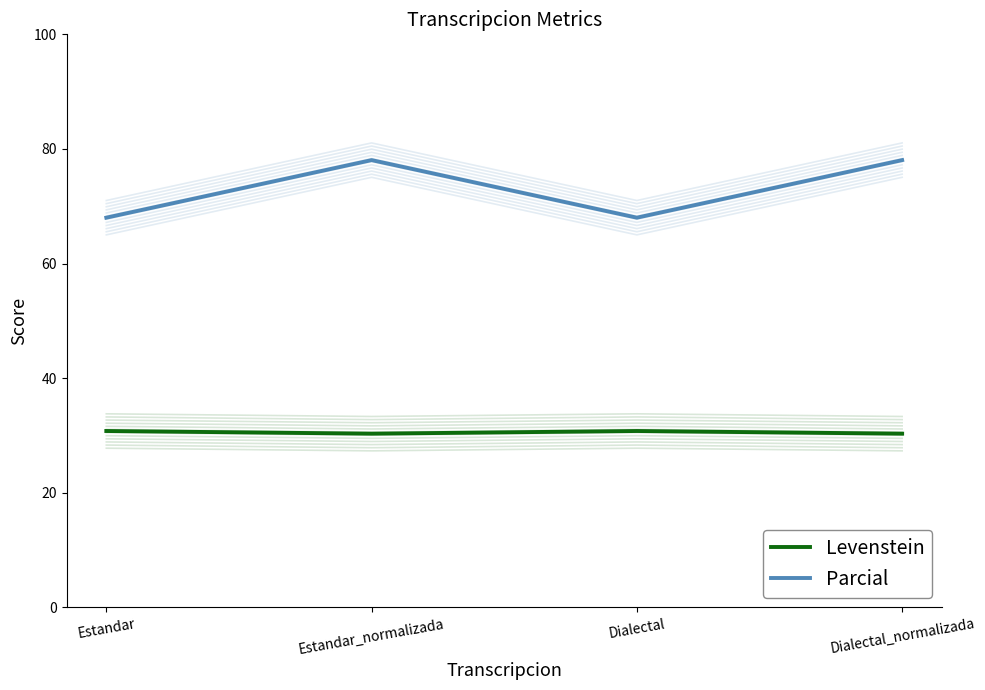

Does the chart have visible grid lines?

No